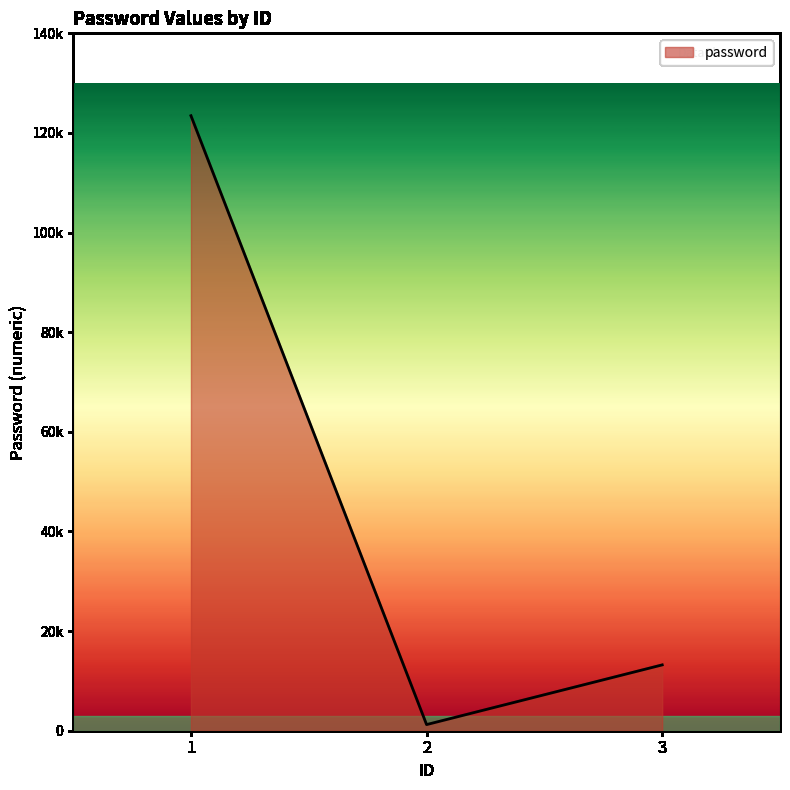

List the labels in order of value, largest first.

1, 3, 2